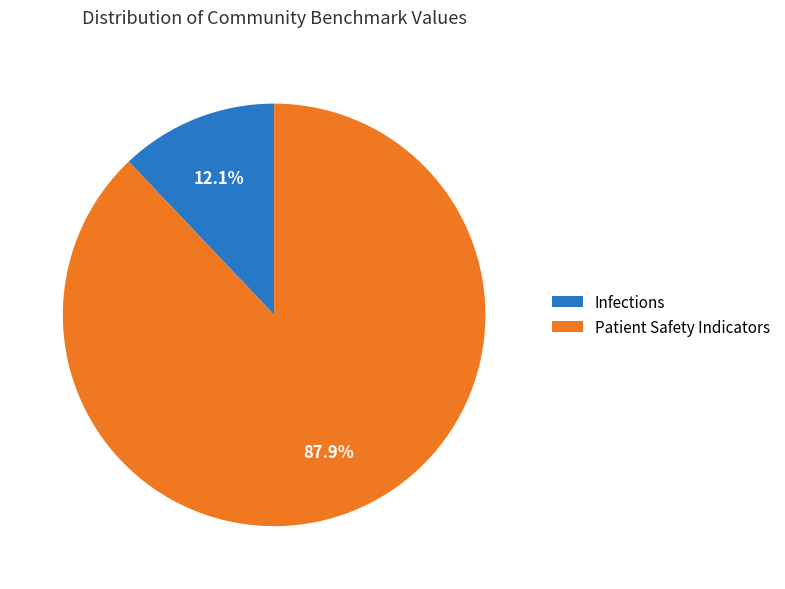

To the nearest percent, what is the average slice percentage?

50%